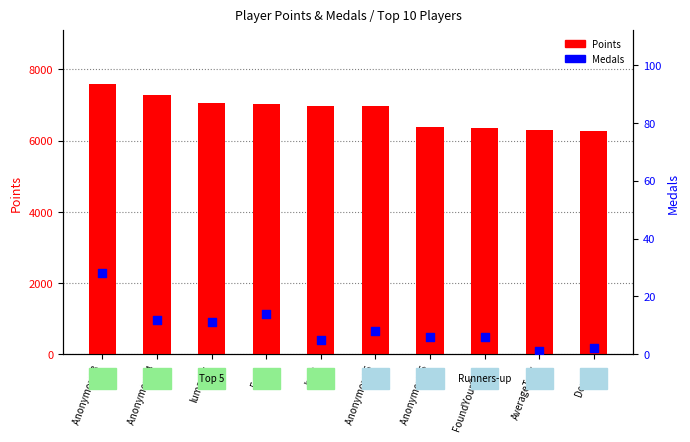

Which series has the largest Y range (max minus min)?

Points